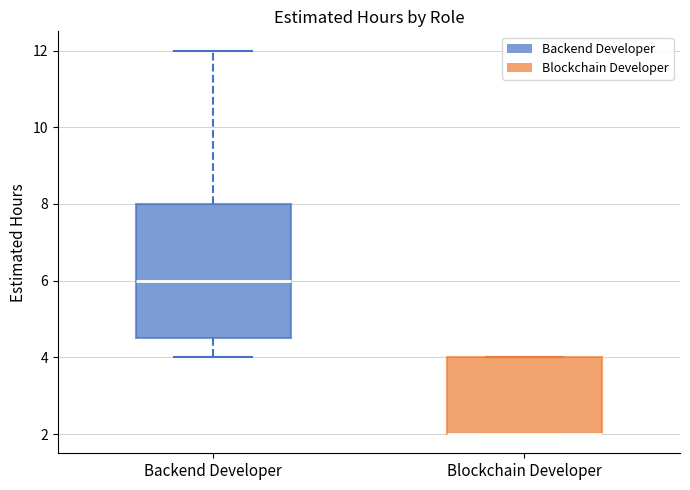

Where is the upper edge of the box for Blockchain Developer on the y-axis? The values are not printed on the chart, so give them approximately, as read against the axis.

4.0